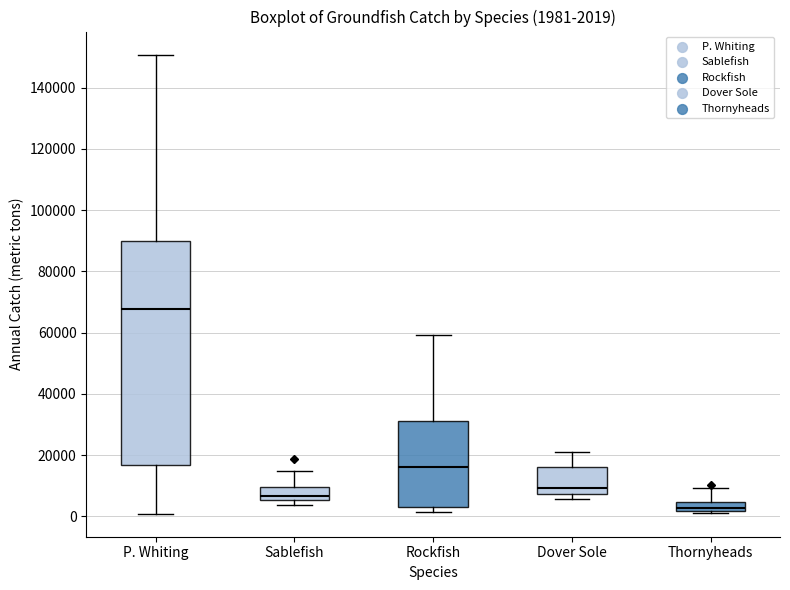

Which box has the lowest median line?

Thornyheads